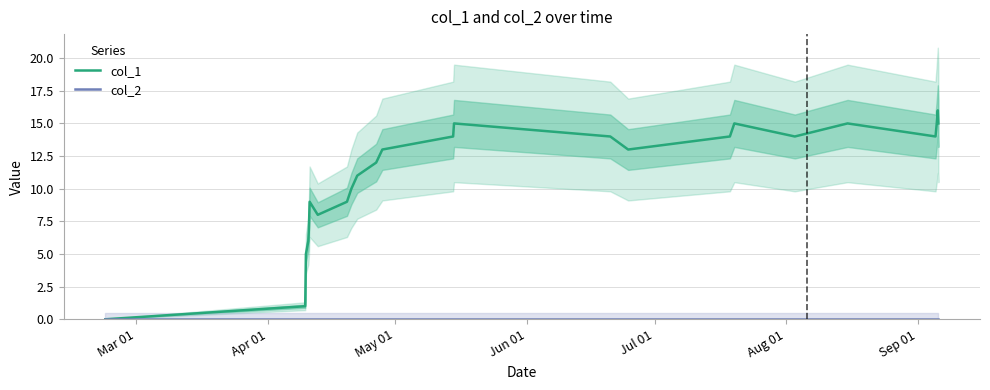

Is this an area chart (filled region under the line)?

No